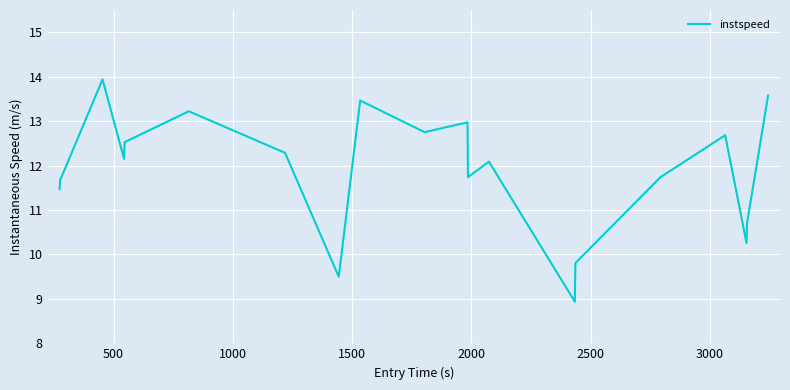

What is the difference between the maximum and minimum values?

5.0